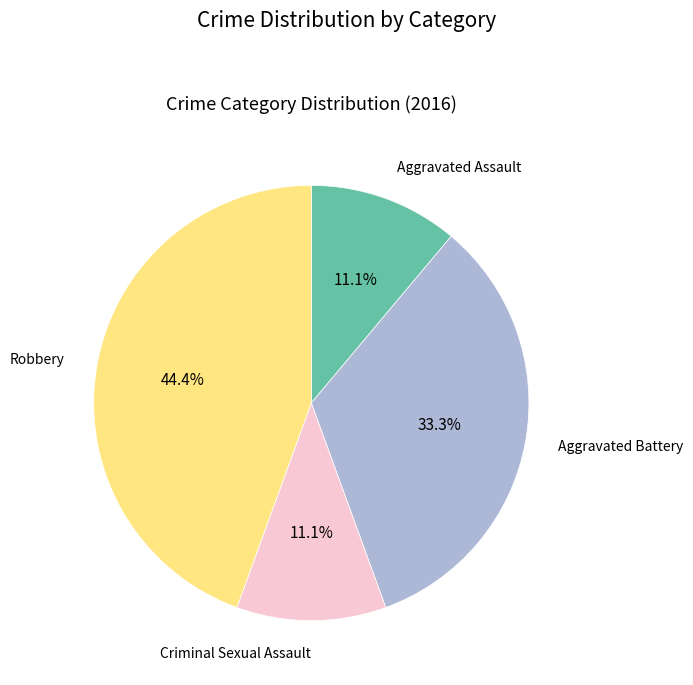

Which category has the biggest portion of the pie?

Robbery